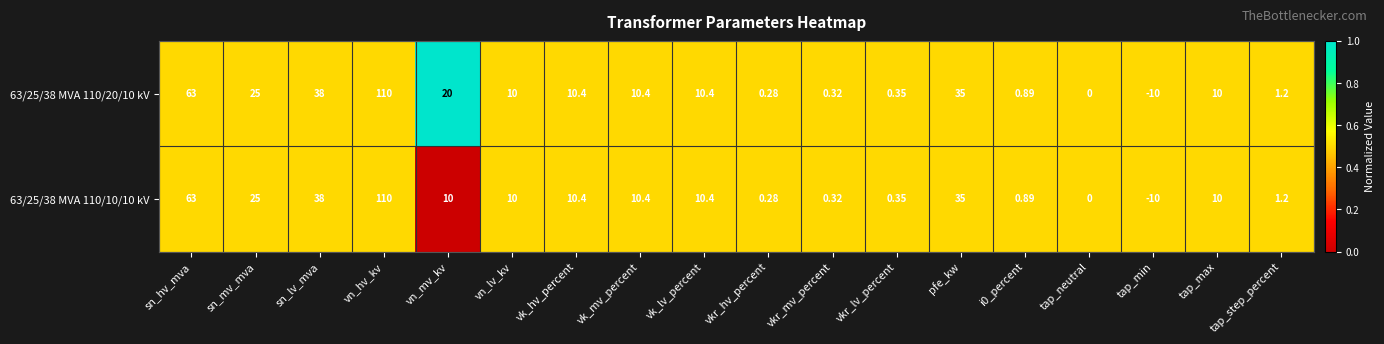

Which category has the highest value across all series?

vn_hv_kv